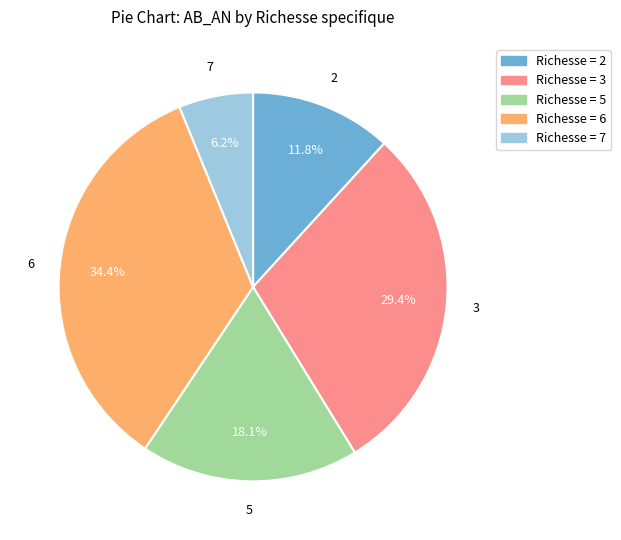

To the nearest percent, what is the difference between the largest and smallest slice percentages?

28%